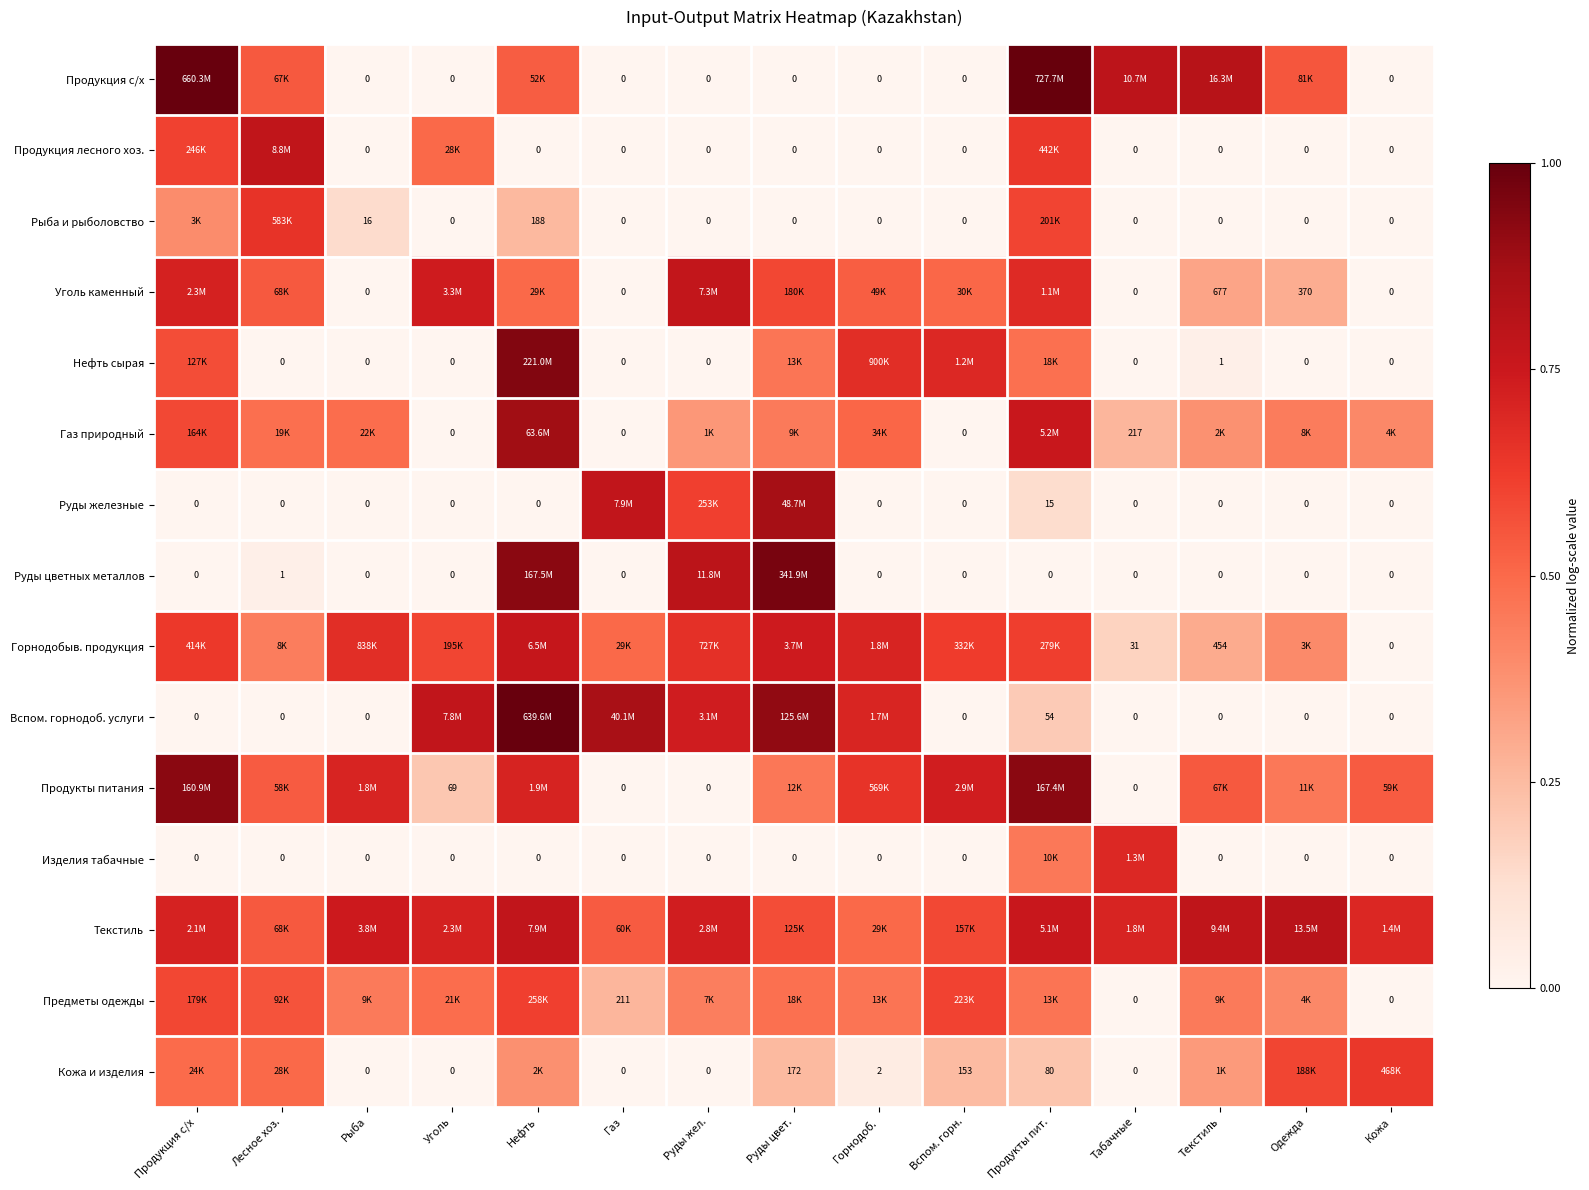

Where is Продукты питания nearest to the value 0?

Газ